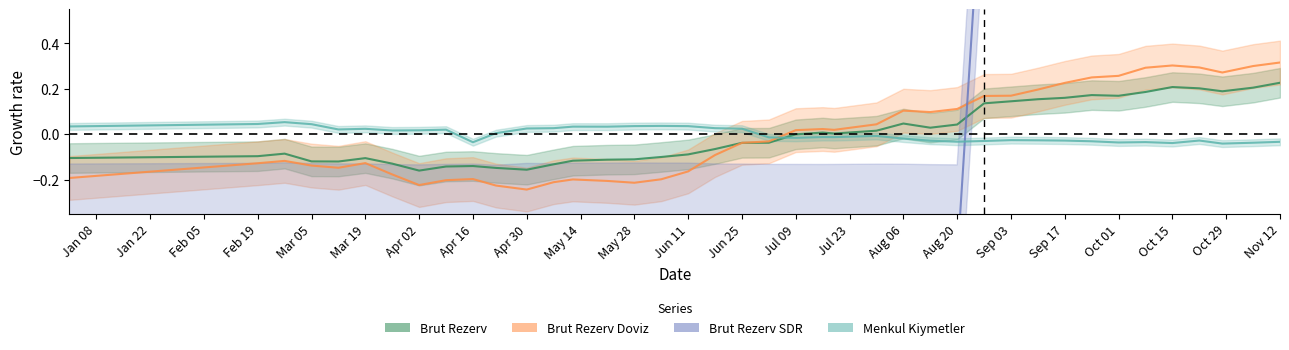

Reading left to right, transcribe all the data shown in this chart.

Brut Rezerv: -0.1	-0.1	-0.1	-0.1	-0.1	-0.1	-0.1	-0.2	-0.1	-0.1	-0.1	-0.2	-0.1	-0.1	-0.1	-0.1	-0.1	-0.1	-0.1	-0.0	-0.0	-0.0	0.0	0.0	0.0	0.0	0.0	0.0	0.1	0.1	0.2	0.2	0.2	0.2	0.2	0.2	0.2	0.2	0.2	0.2
Brut Rezerv Doviz: -0.2	-0.1	-0.1	-0.1	-0.1	-0.1	-0.2	-0.2	-0.2	-0.2	-0.2	-0.2	-0.2	-0.2	-0.2	-0.2	-0.2	-0.2	-0.1	-0.0	-0.0	0.0	0.0	0.0	0.0	0.1	0.1	0.1	0.2	0.2	0.2	0.2	0.3	0.3	0.3	0.3	0.3	0.3	0.3	0.3
Brut Rezerv SDR: -0.6	-0.5	-0.5	-0.6	-0.6	-0.6	-0.6	-0.6	-0.6	-0.6	-0.6	-0.6	-0.6	-0.5	-0.5	-0.5	-0.5	-0.5	-0.6	-0.6	-0.6	-0.6	-0.6	-0.6	-0.6	-0.6	-0.6	-0.6	1.3	1.3	1.3	1.3	1.3	1.3	1.3	1.3	1.3	1.3	1.3	1.3
Menkul Kiymetler: 0.0	0.0	0.1	0.0	0.0	0.0	0.0	0.0	0.0	-0.0	0.0	0.0	0.0	0.0	0.0	0.0	0.0	0.0	0.0	0.0	-0.0	-0.0	-0.0	-0.0	-0.0	-0.0	-0.0	-0.0	-0.0	-0.0	-0.0	-0.0	-0.0	-0.0	-0.0	-0.0	-0.0	-0.0	-0.0	-0.0